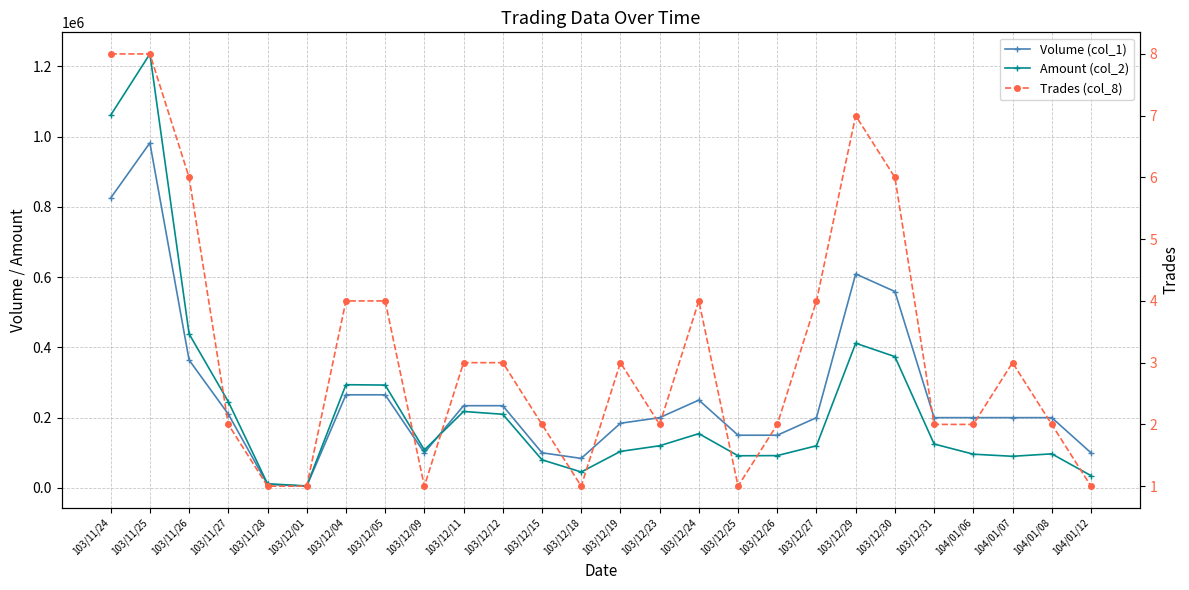

Which category has the lowest value in the Amount (col_2) series?

103/12/01